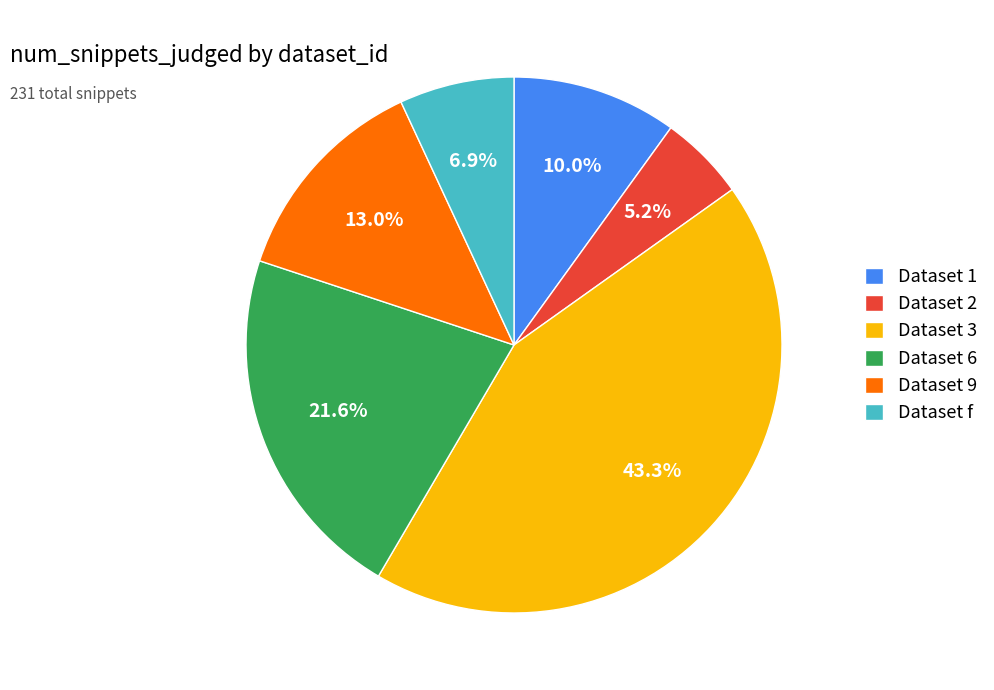

What is the smallest slice in the pie chart?

Dataset 2